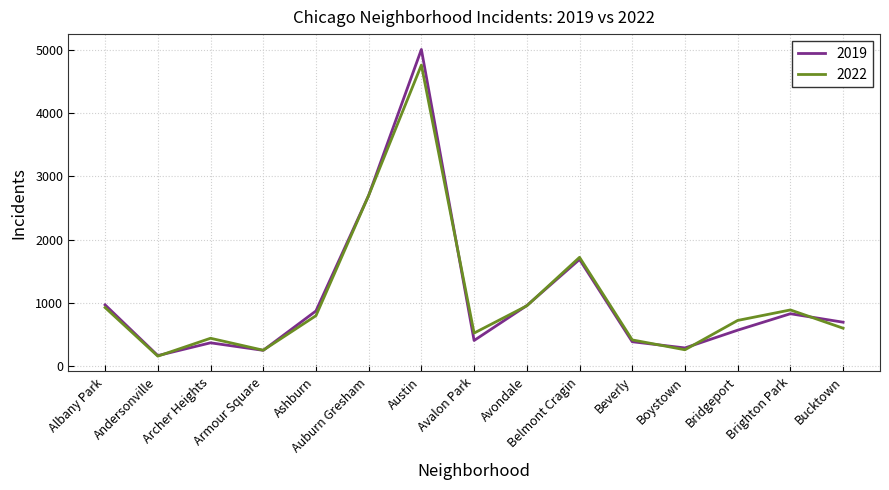

Which series changed the most between Albany Park and Bucktown?

2022